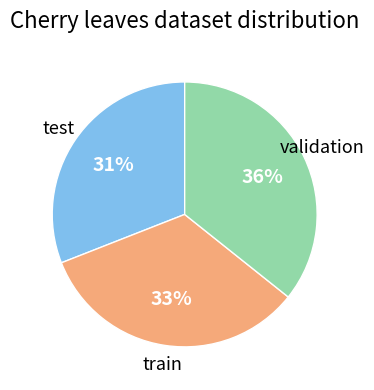

To the nearest percent, what is the average slice percentage?

33%